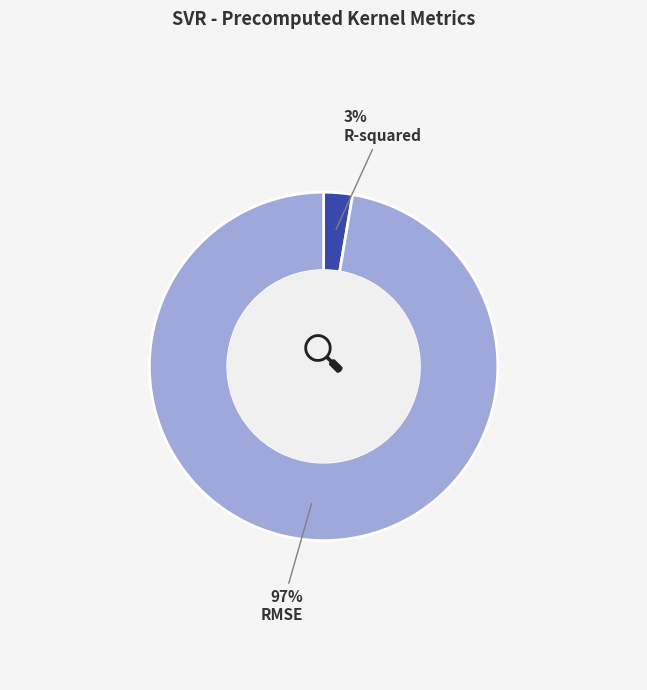

What percentage is the RMSE slice, to the nearest percent?

97%